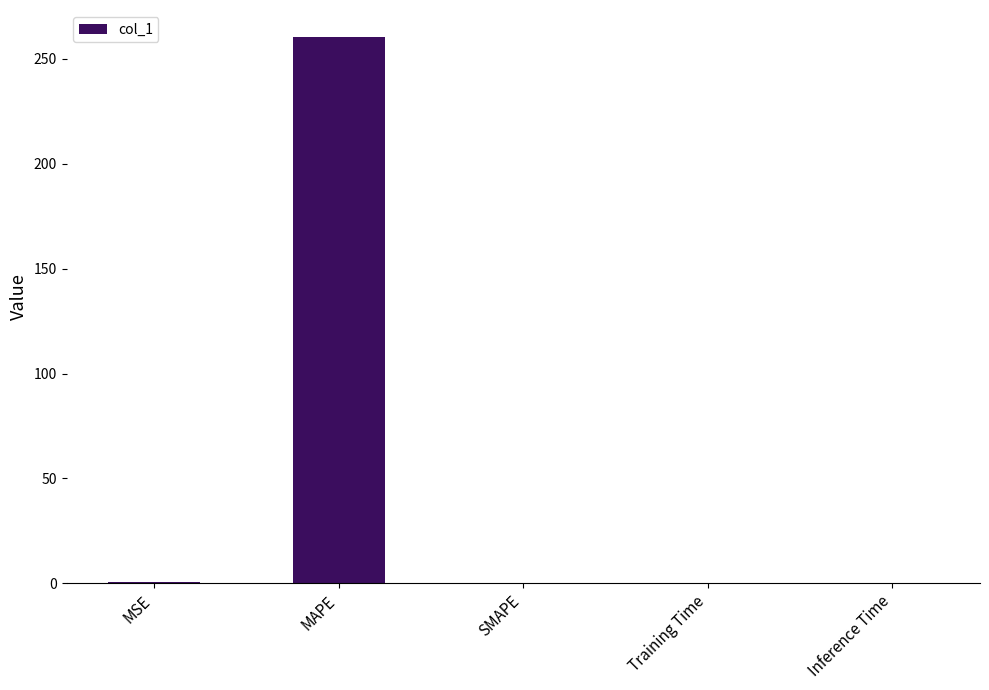

Are the bars horizontal?

No